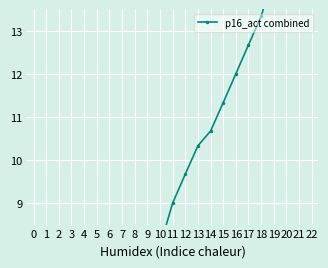

List the labels in order of value, largest first.

22, 21, 20, 19, 18, 17, 16, 15, 14, 13, 12, 11, 10, 9, 8, 7, 6, 5, 4, 2, 3, 1, 0